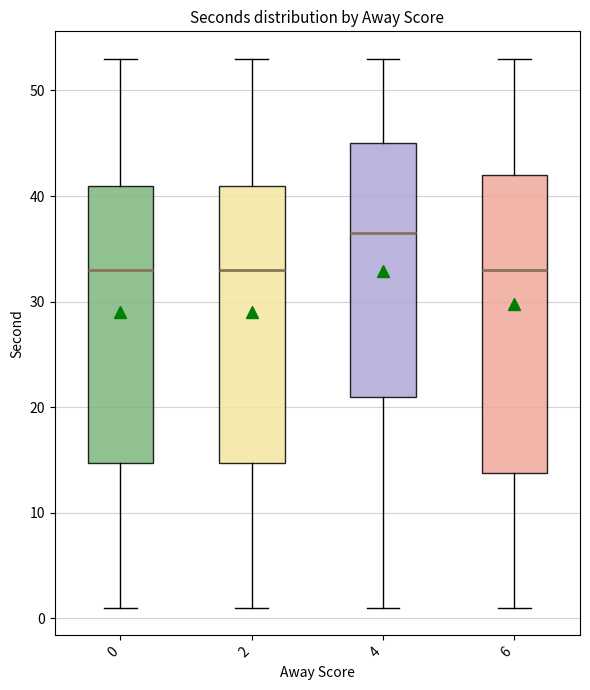

Reading left to right, transcribe this box plot: for each box, give where its median line is, the range the box spans, and where its two whiskers end, as read against the y-axis. The values are not printed on the chart, so give them approximately, as read against the axis.

0: median 33, box 15 to 41, whiskers 1 to 53
2: median 33, box 15 to 41, whiskers 1 to 53
4: median 37, box 21 to 45, whiskers 1 to 53
6: median 33, box 14 to 42, whiskers 1 to 53